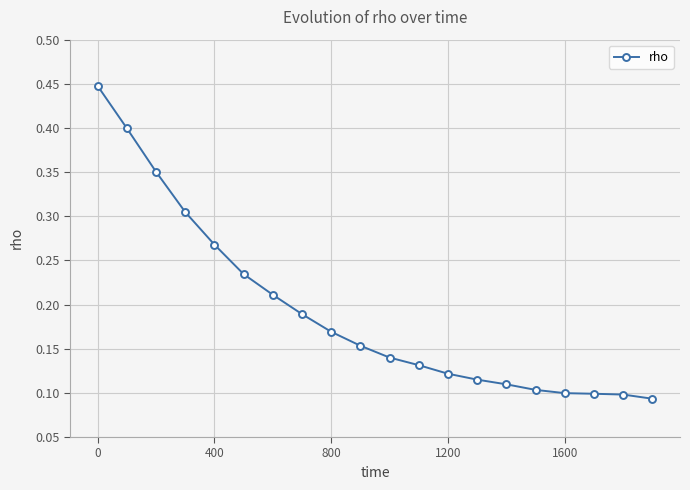

Count the values in the range 0 to 1.

20